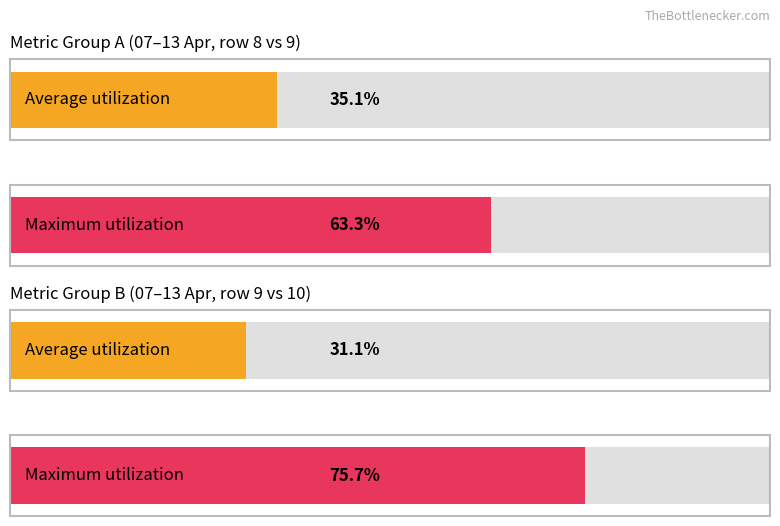

True or false: row4 has a value of 7 at 11.04.2020.

False